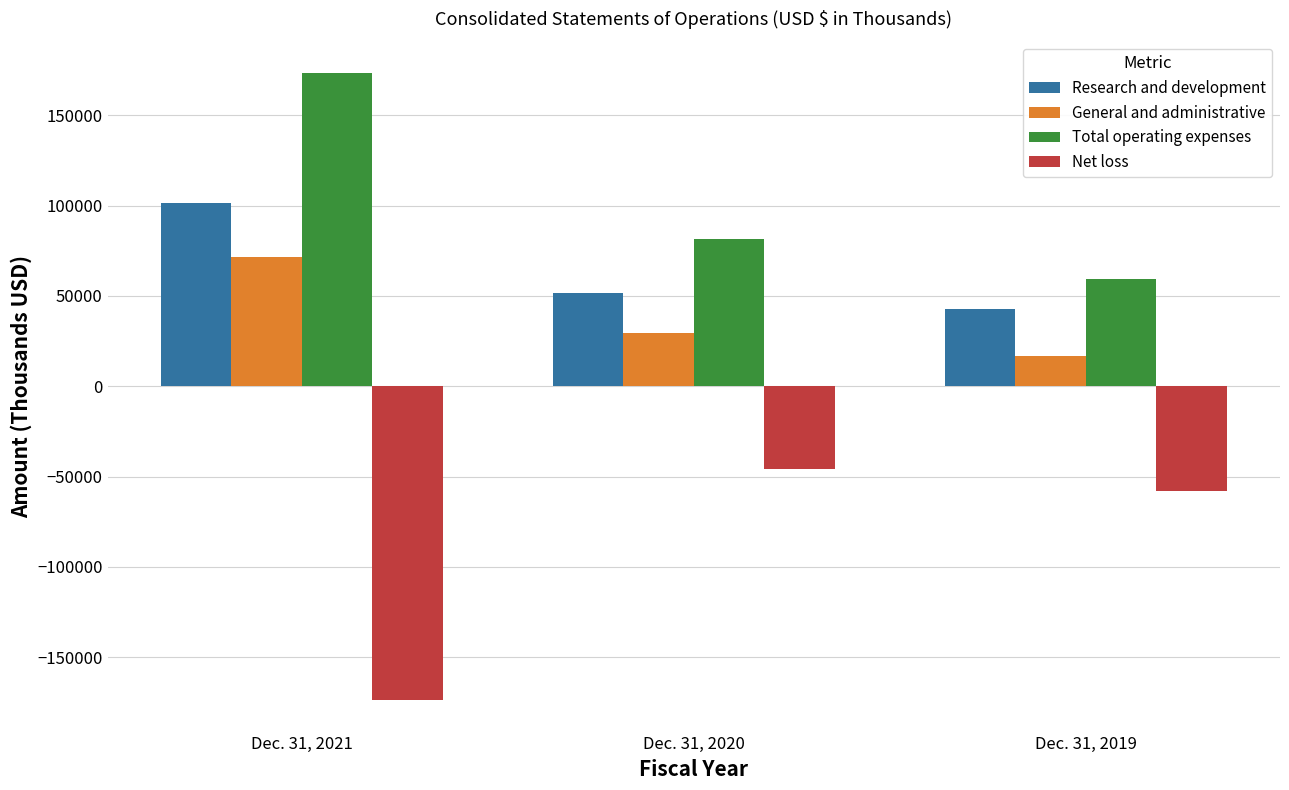

How many data points in Net loss are less than -58306?

1